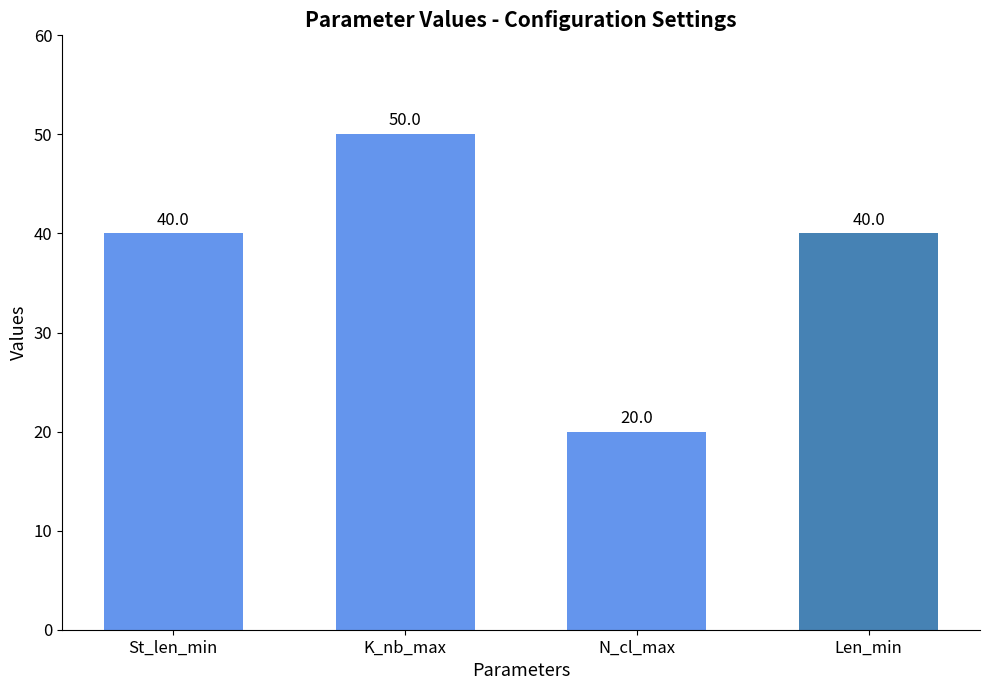

What is the value of the 3rd bar from the left?

20